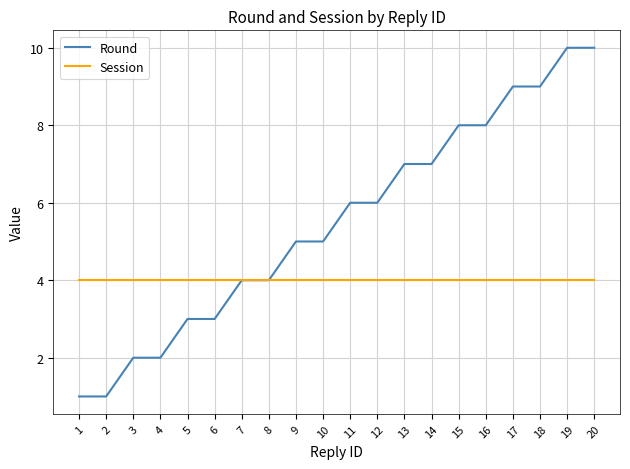

Which series has the largest range (max minus min)?

Round